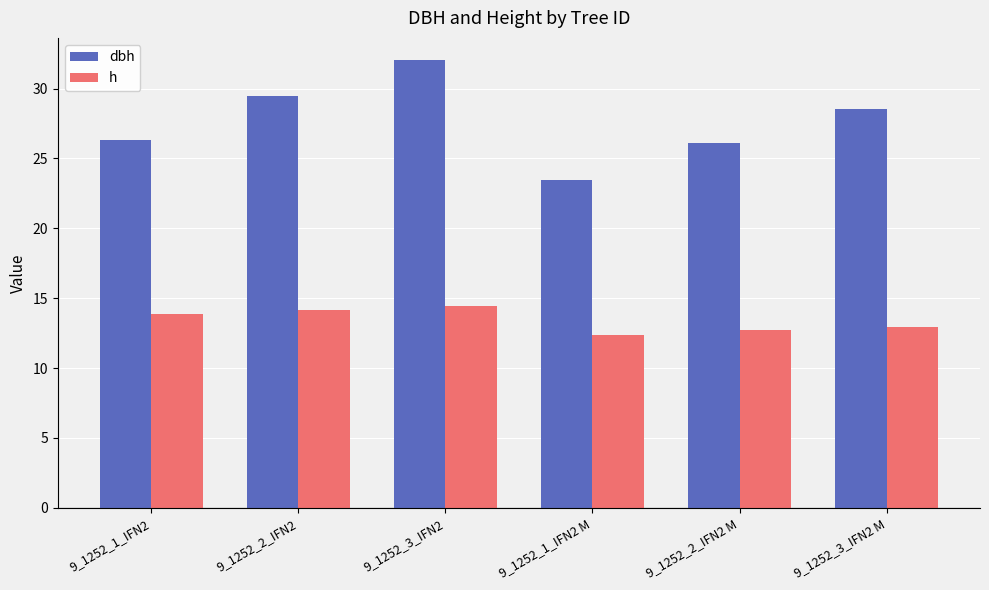

Rank the series at 9_1252_3_IFN2 from highest to lowest value.

dbh, h